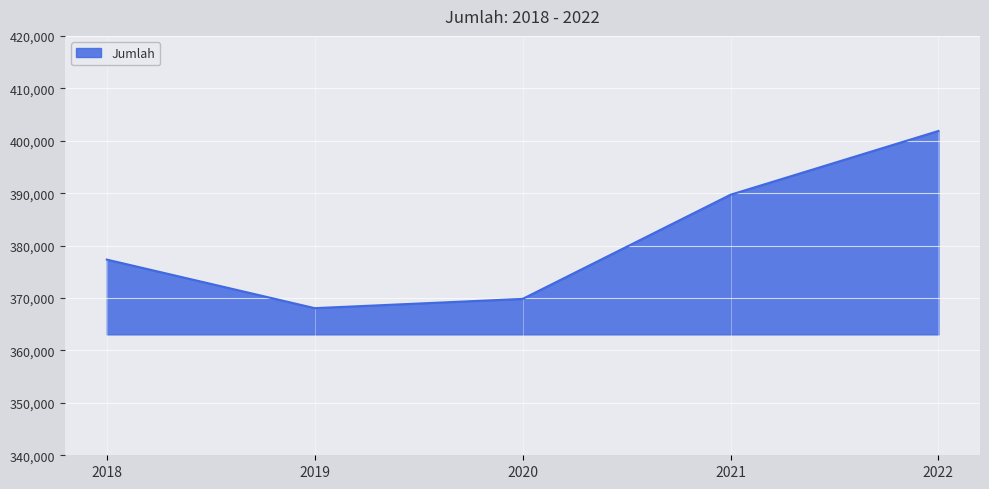

What is the average value?

381358